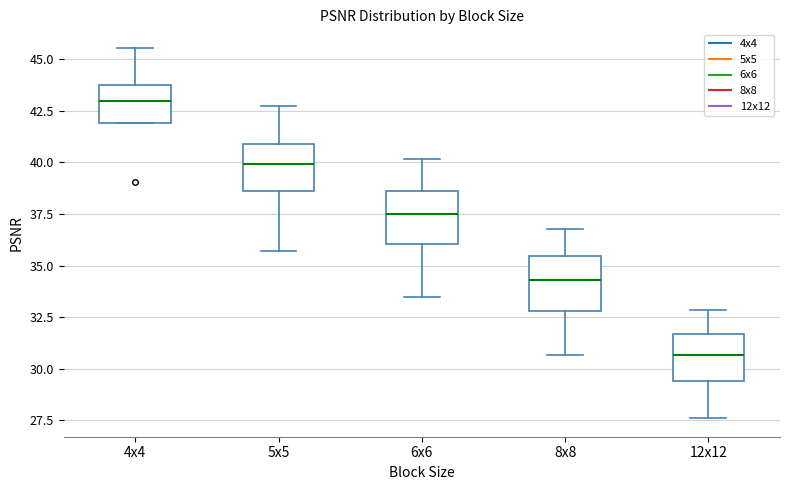

Where does the lower whisker of the box for 8x8 end on the y-axis? The values are not printed on the chart, so give them approximately, as read against the axis.

30.5